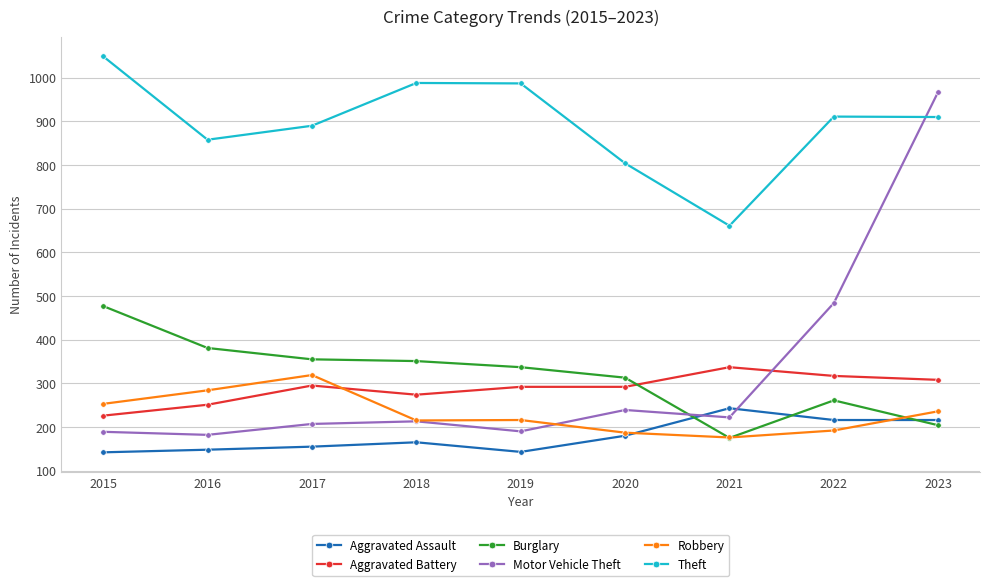

What is the highest value of the Aggravated Battery series?

337